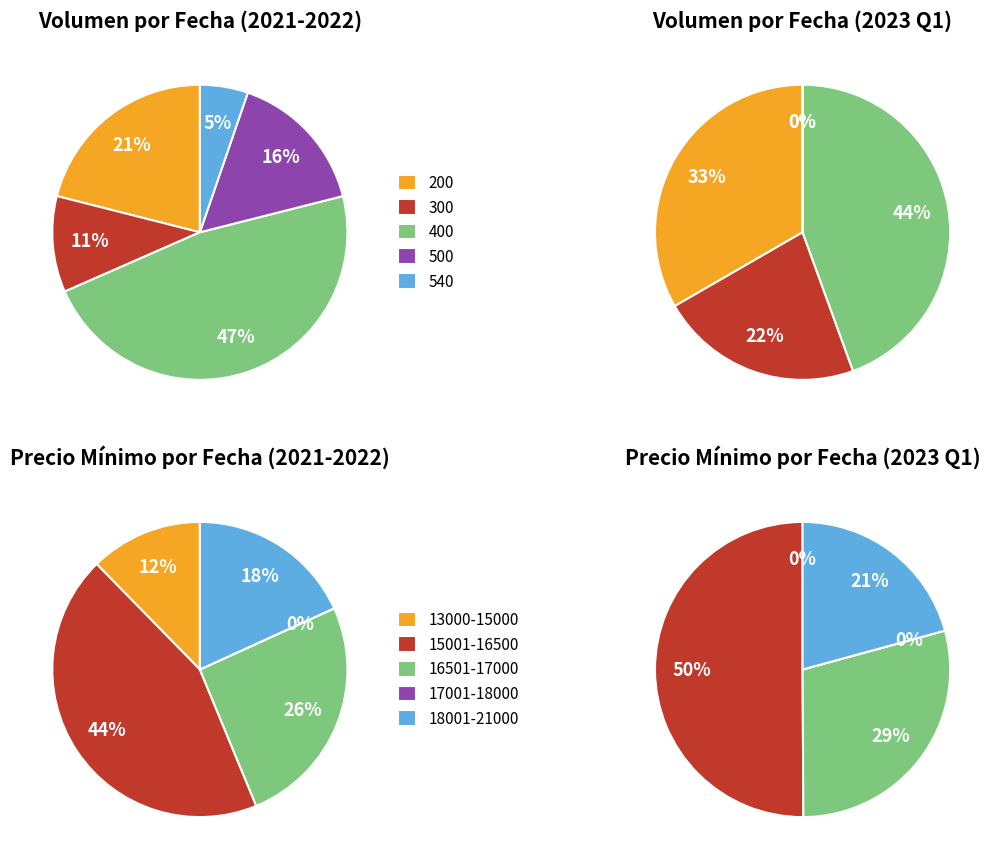

Does 2023-02-27 account for over 50% of the chart?

No